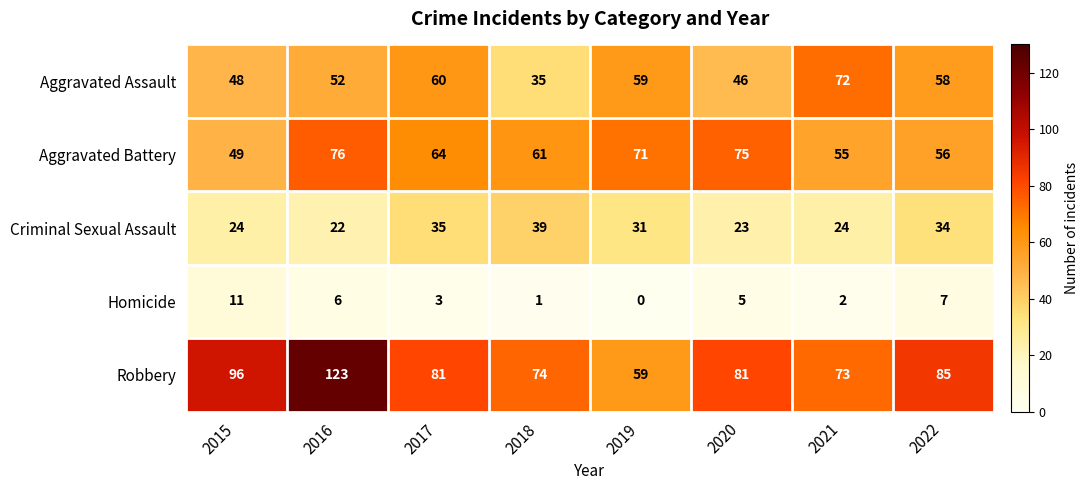

What is the spread (max minus min) of values at 2021?

71